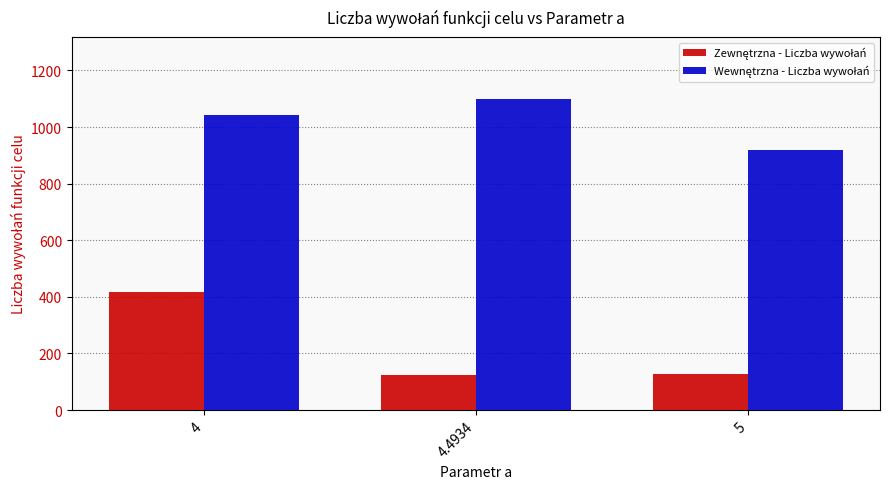

What is the spread (max minus min) of values at 4.4934?

975.8